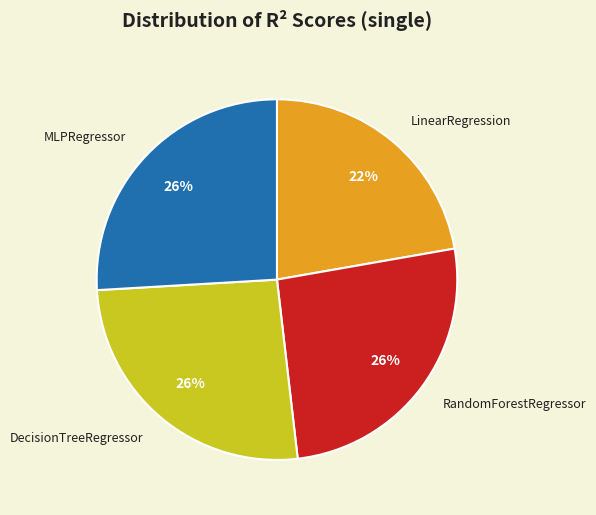

Which slice is the smallest?

LinearRegression